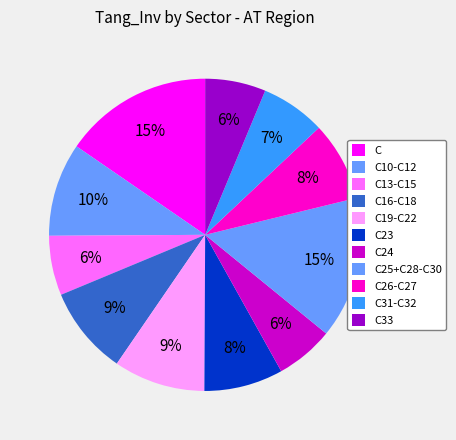

Rank the categories by value from highest to lowest.

C, C25+C28-C30, C10-C12, C19-C22, C16-C18, C26-C27, C23, C31-C32, C33, C13-C15, C24